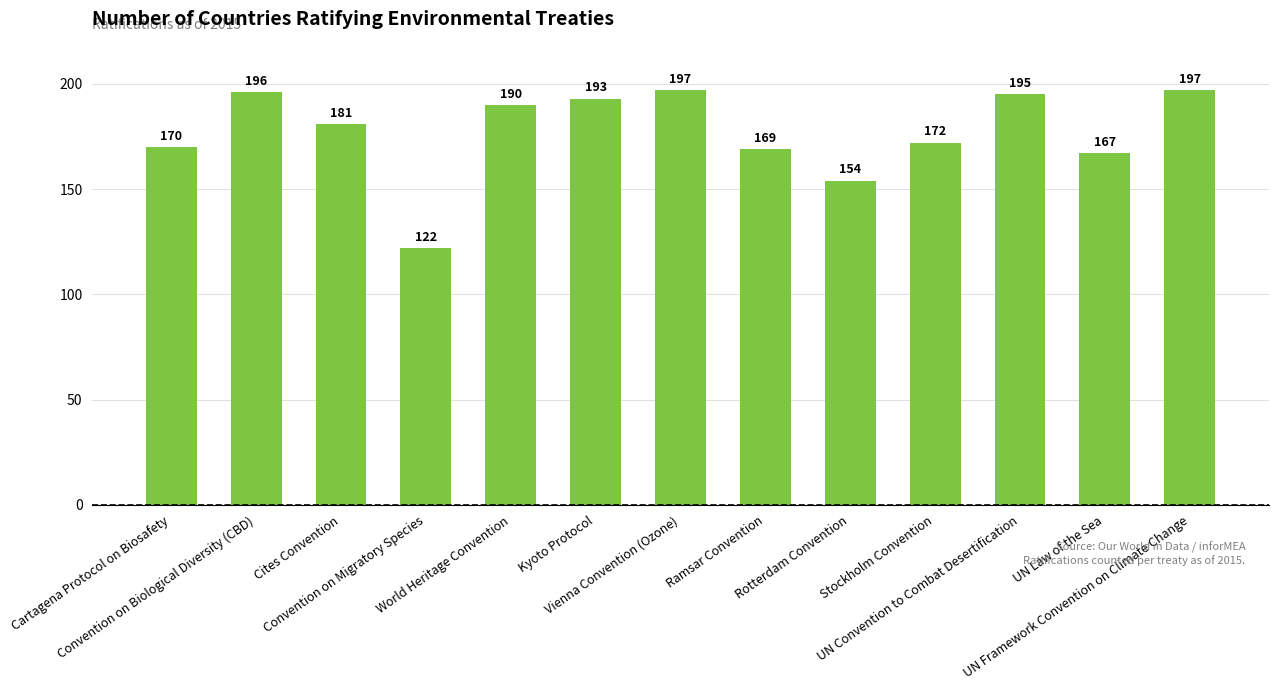

Are the bars horizontal?

No